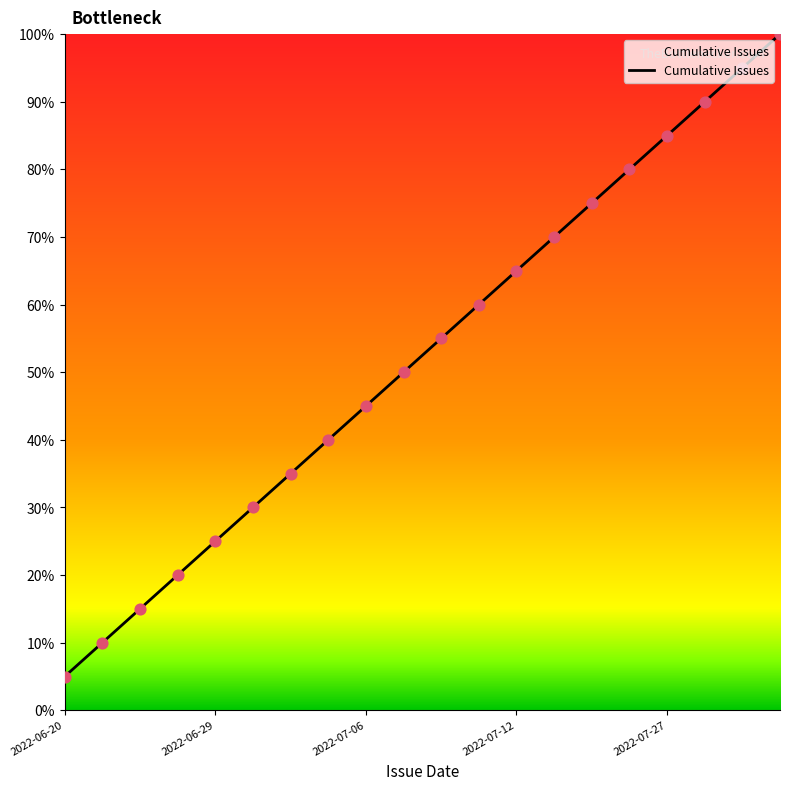

What is the smallest value displayed?

5.0